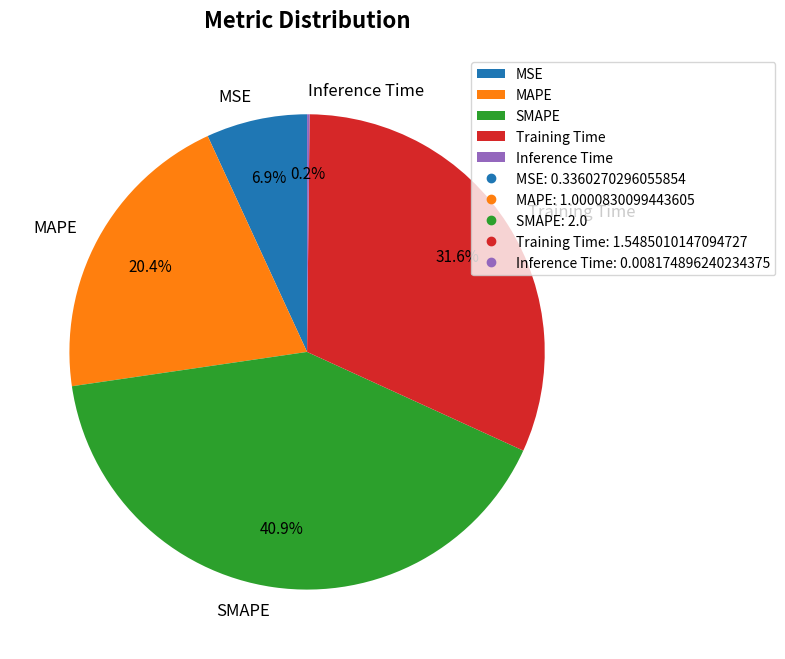

Does any single category account for the majority?

No